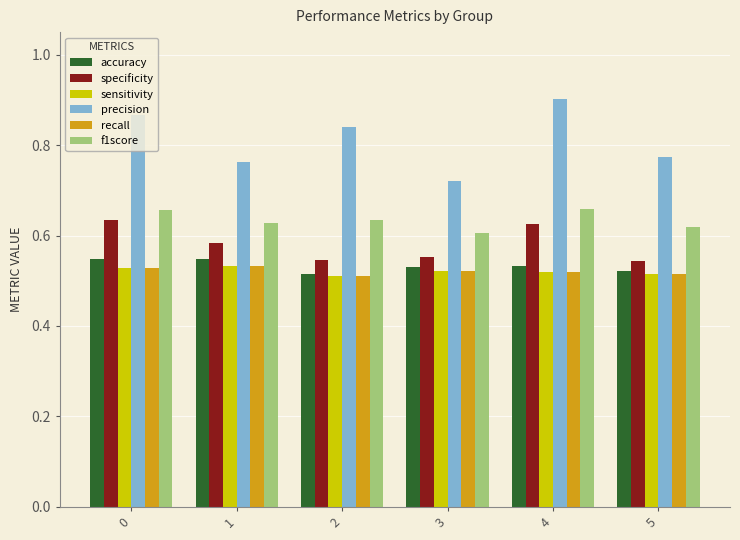

Count the f1score values in the range 0 to 1.

6